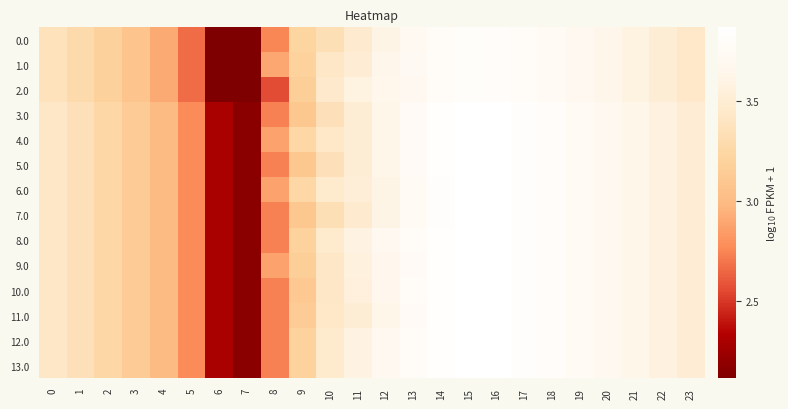

Which series has the largest range (max minus min)?

4.0